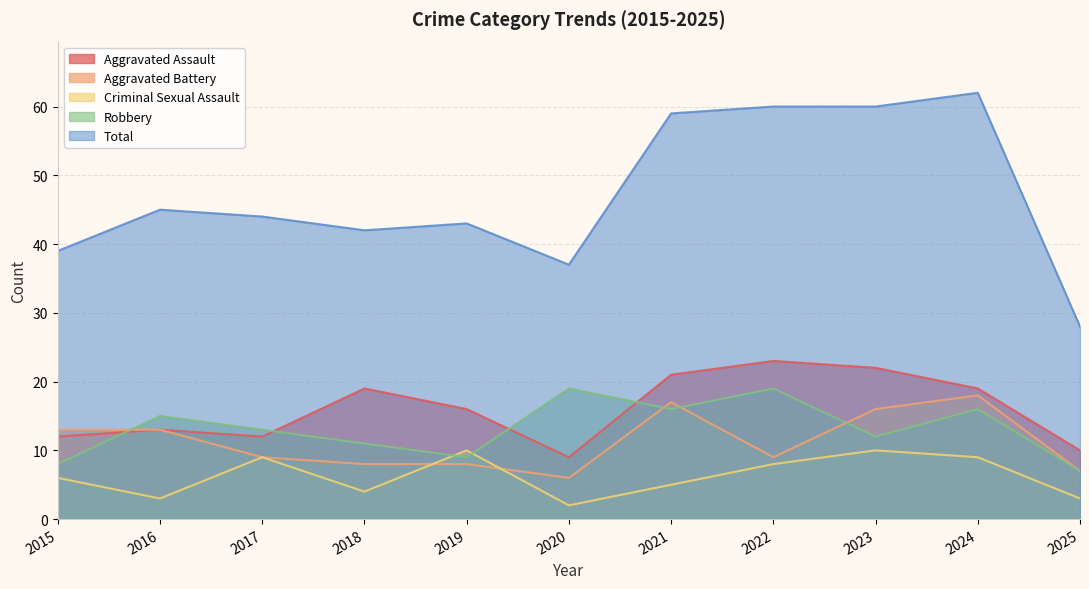

What is the minimum value for Robbery?

7